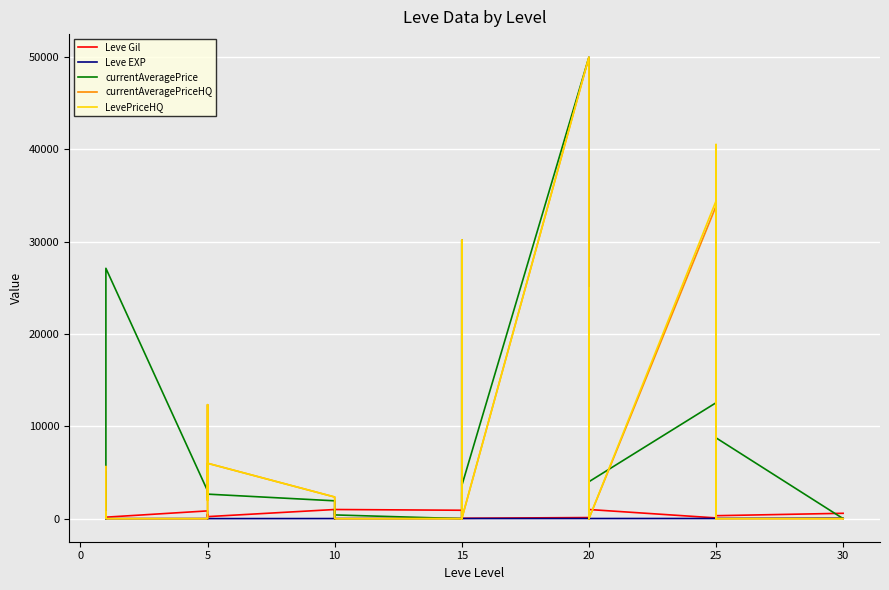

Reading left to right, what are all the values shown in this chart?

Leve Gil: 113.0	160.0	160.0	112.0	690.0	160.0	840.0	220.0	220.0	220.0	460.0	220.0	990.0	880.0	90.0	880.0	990.0	990.0	910.0	910.0	40.0	910.0	910.0	40.0	120.0	960.0	990.0	600.0	960.0	990.0	80.0	150.0	830.0	390.0	10.0	320.0	580.0
Leve EXP: 630.0	1.0	1.0	630.0	1.0	1.0	6.0	5.0	5.0	5.0	8.0	5.0	9.0	6.0	13.0	6.0	9.0	9.0	18.0	18.0	13.0	18.0	18.0	13.0	17.0	12.0	14.0	21.0	12.0	14.0	16.0	69.0	21.0	36.0	58.0	28.0	52.0
currentAveragePrice: 1856.7	2494.0	5071.0	180.9	2226.0	27125.0	3011.0	2680.0	2662.0	3767.0	2230.0	2656.0	1932.0	880.0	90.0	880.0	990.0	403.8	0.0	1358.5	4205.3	0.0	30177.5	3579.0	50000.0	0.0	25000.0	1228.9	7474.8	4000.0	12556.7	3666.7	40000.0	3700.0	7970.2	8756.0	0.0
currentAveragePriceHQ: 5632.7	87.5	240.0	0.0	0.0	0.0	0.0	0.0	12345.0	12223.3	2000.0	6000.0	2344.0	0.0	0.0	0.0	0.0	0.0	0.0	2849.0	0.0	0.0	30177.5	0.0	50000.0	0.0	25000.0	722.9	3899.0	0.0	33853.2	0.0	40000.0	0.0	22999.0	0.0	0.0
LevePriceHQ: 5632.7	87.5	702.0	0.0	0.0	0.0	0.0	0.0	12345.0	12223.3	2000.0	6000.0	2344.0	0.0	0.0	0.0	0.0	0.0	0.0	2849.0	0.0	0.0	30177.5	0.0	50000.0	0.0	25000.0	722.9	4199.0	0.0	34427.2	0.0	40542.0	0.0	23691.0	0.0	0.0